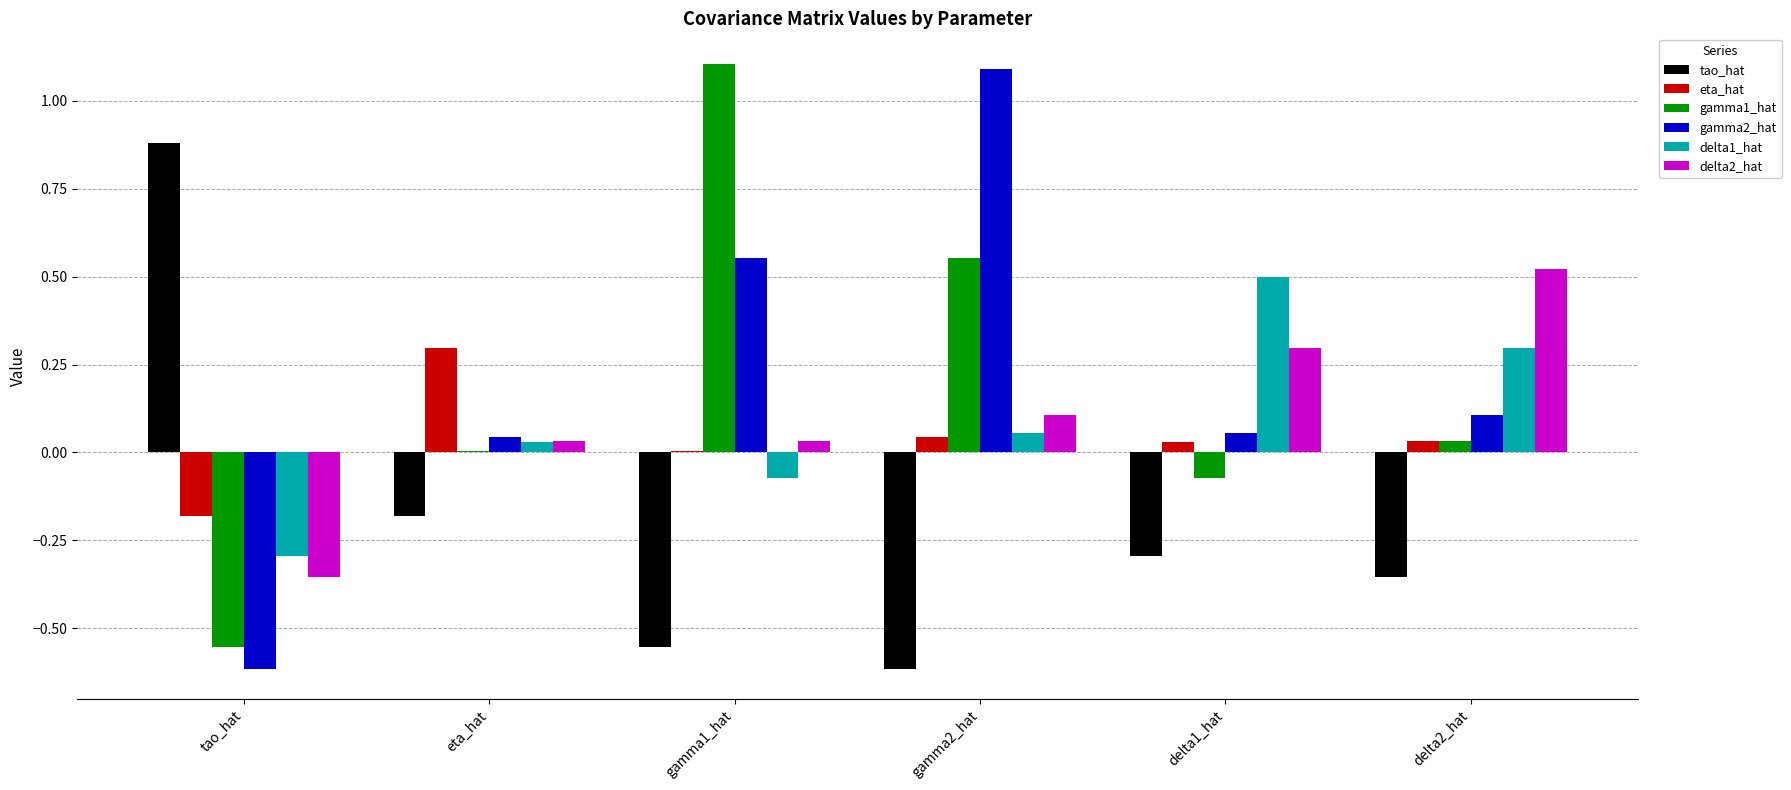

True or false: gamma1_hat has a value of 0.3 at gamma2_hat.

False